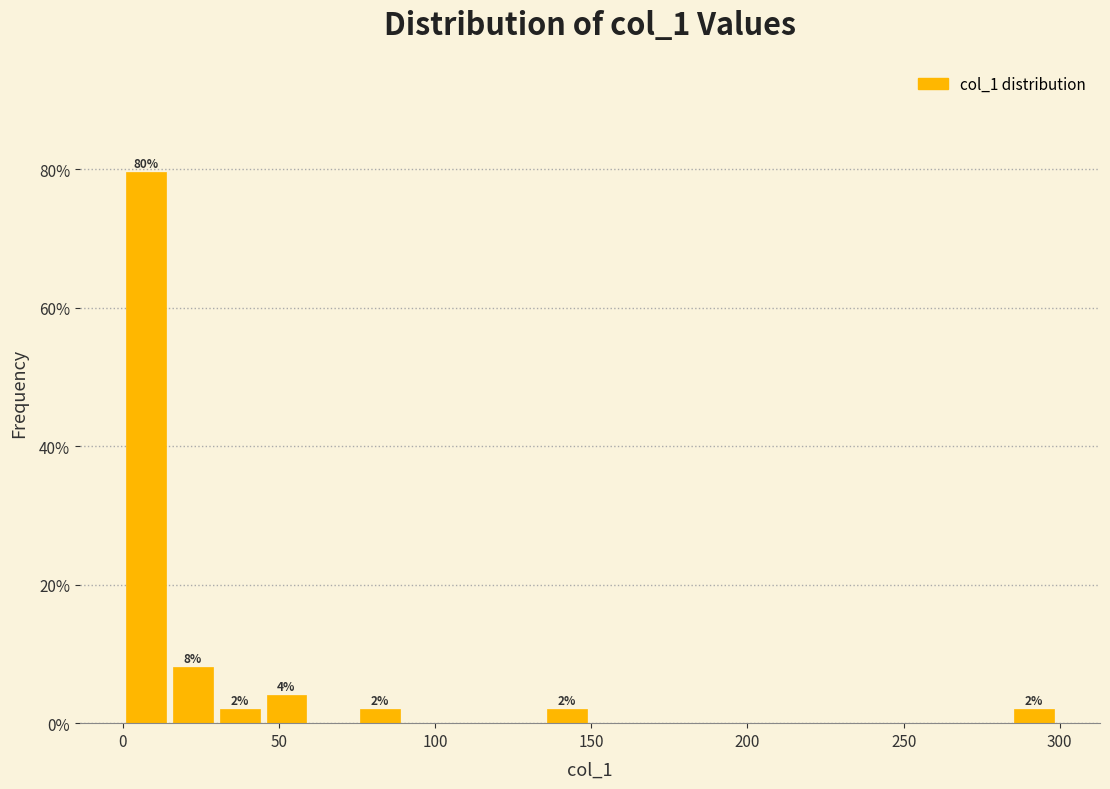

Read against the x-axis, roughly where is the centre of the tallest bar?

5